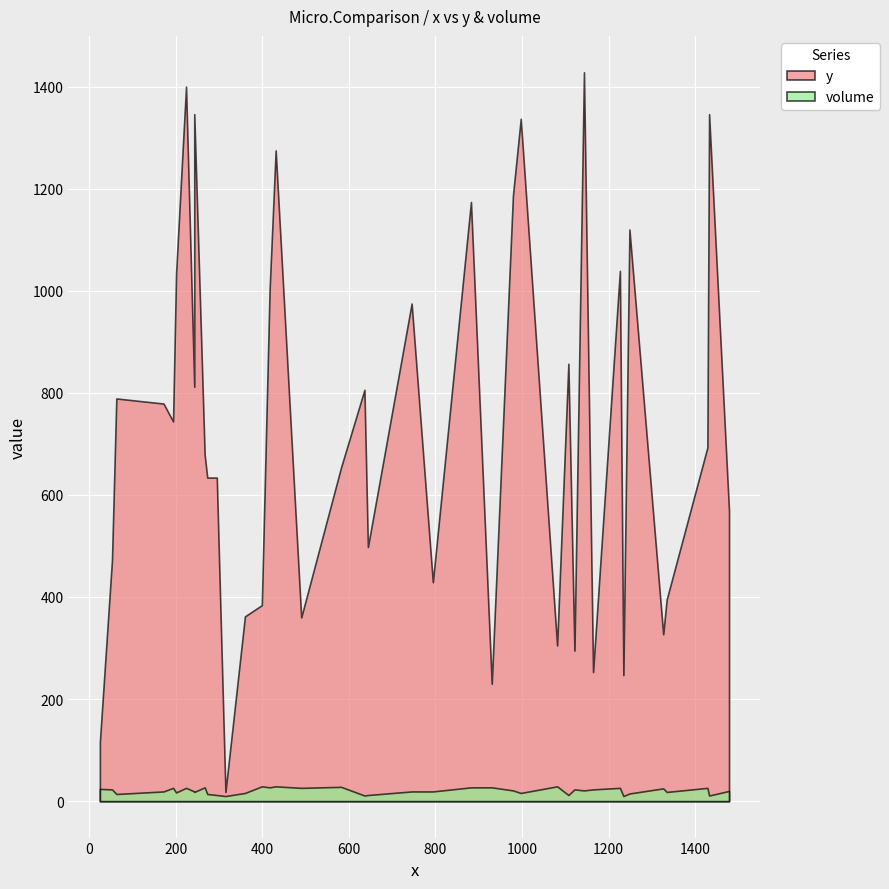

Is the value of volume at 39 greater than the value of y at 16?

No